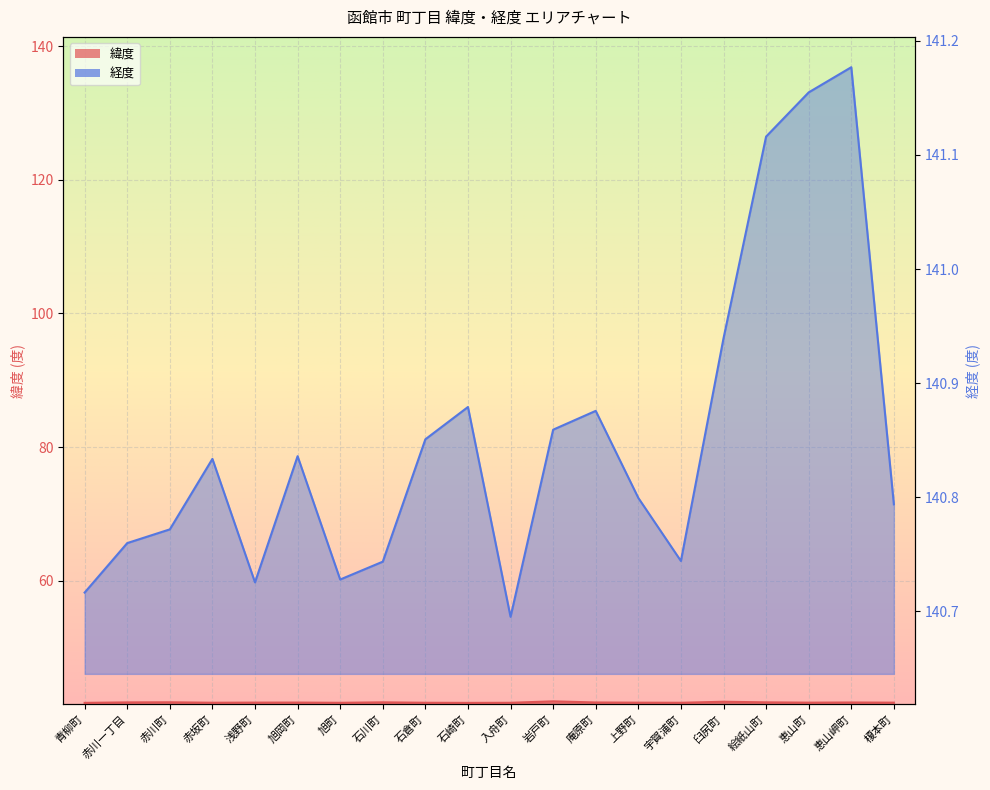

True or false: 経度 and 緯度 intersect in this chart.

False